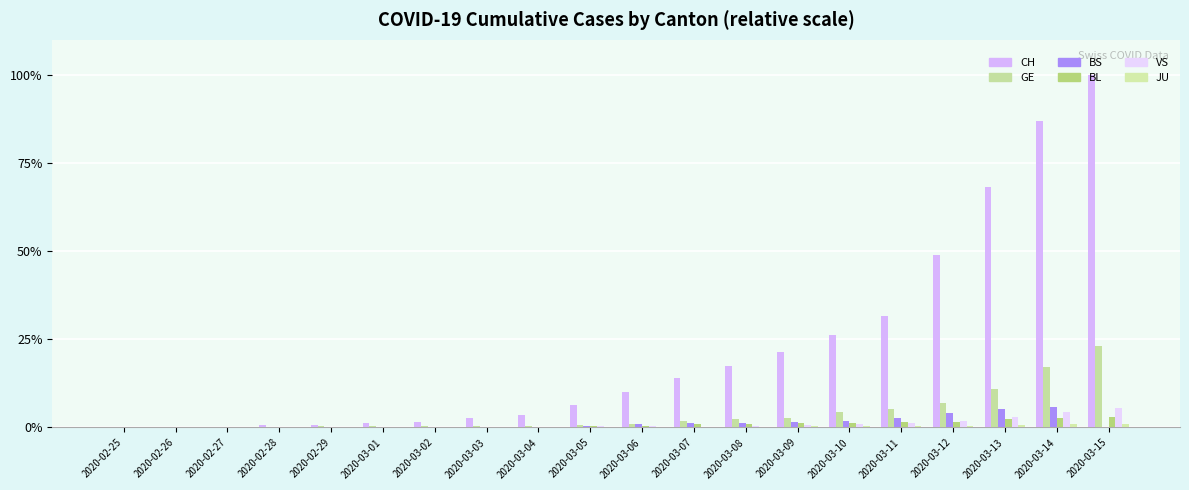

How many groups of bars are there?

20